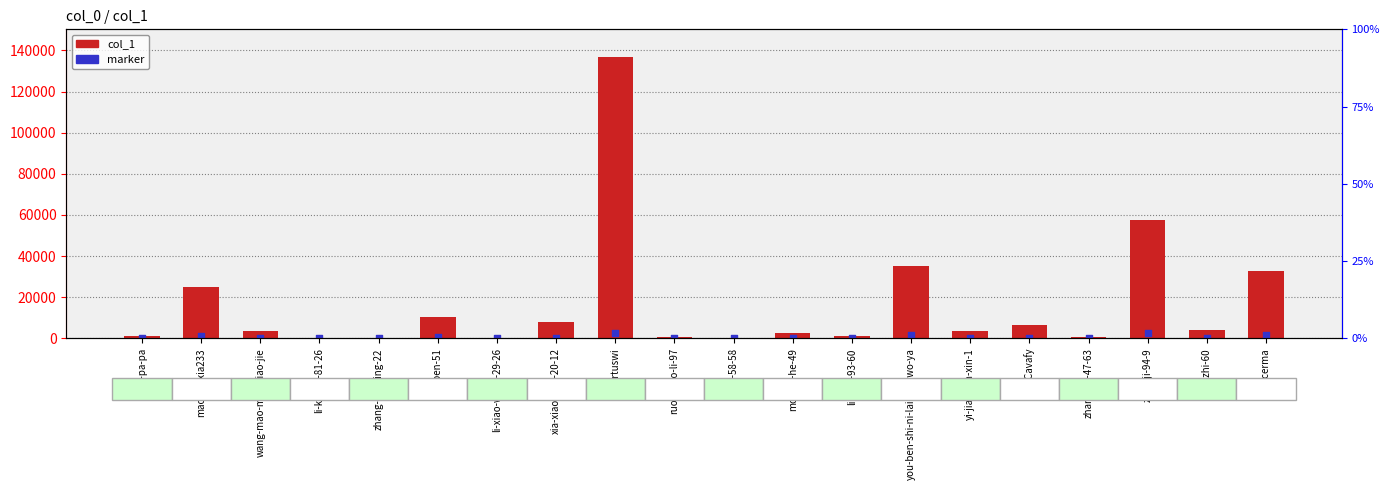

Is the value of marker at xu-ben-51 greater than the value of col_1 at maoxiaoxia233?

No